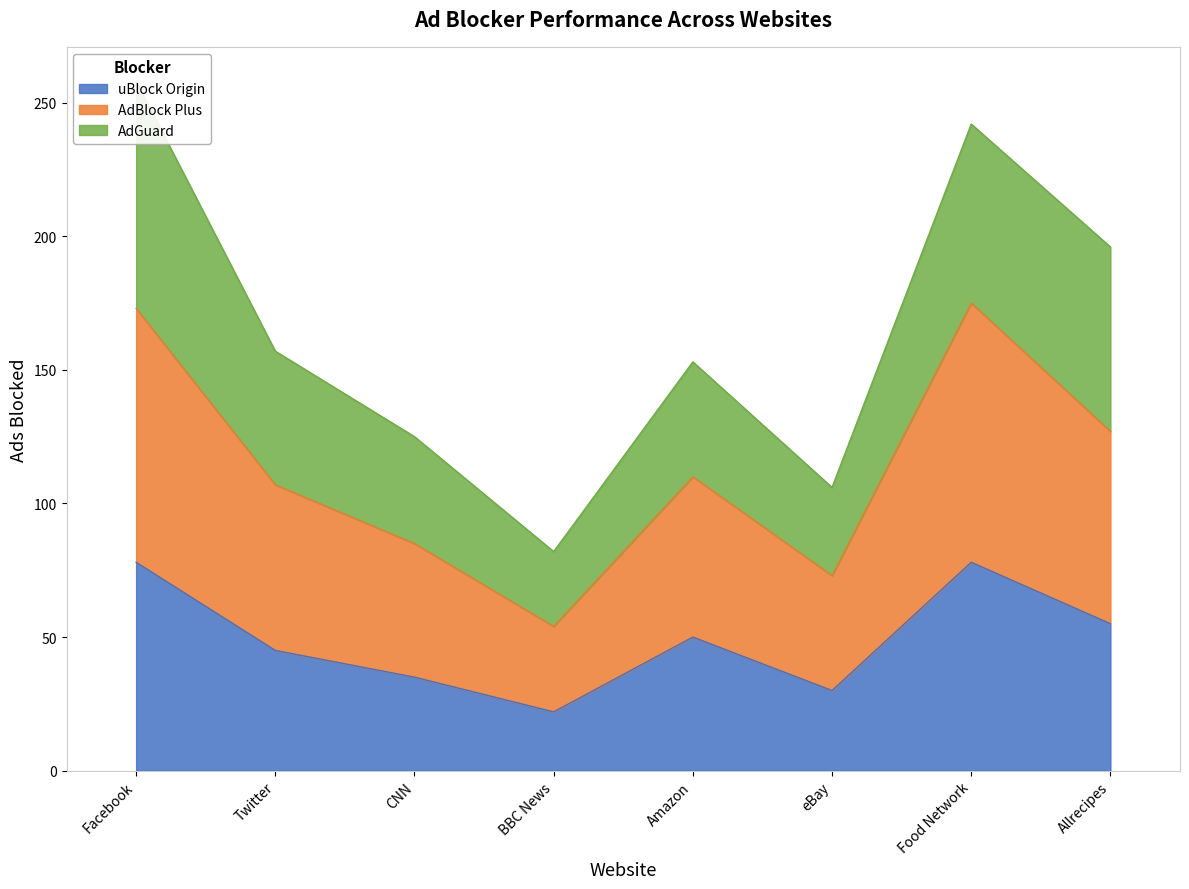

Which has a higher value, Allrecipes or CNN?

Allrecipes